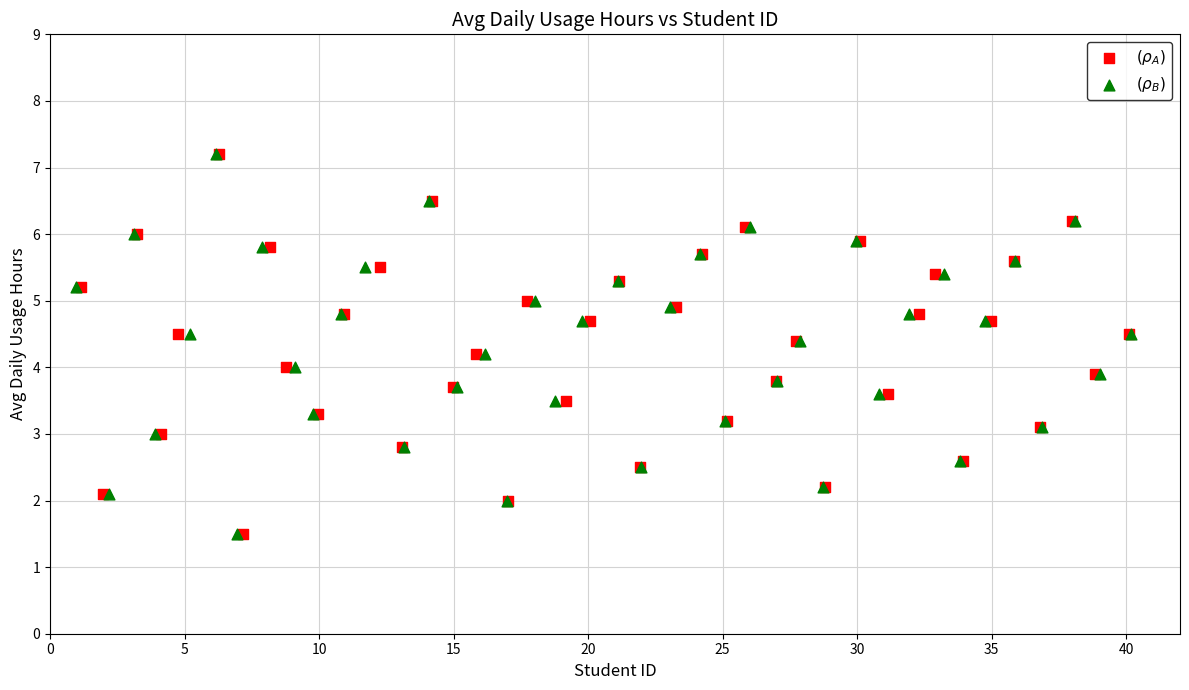

What are all the series names shown in the legend?

$(\rho_A)$, $(\rho_B)$